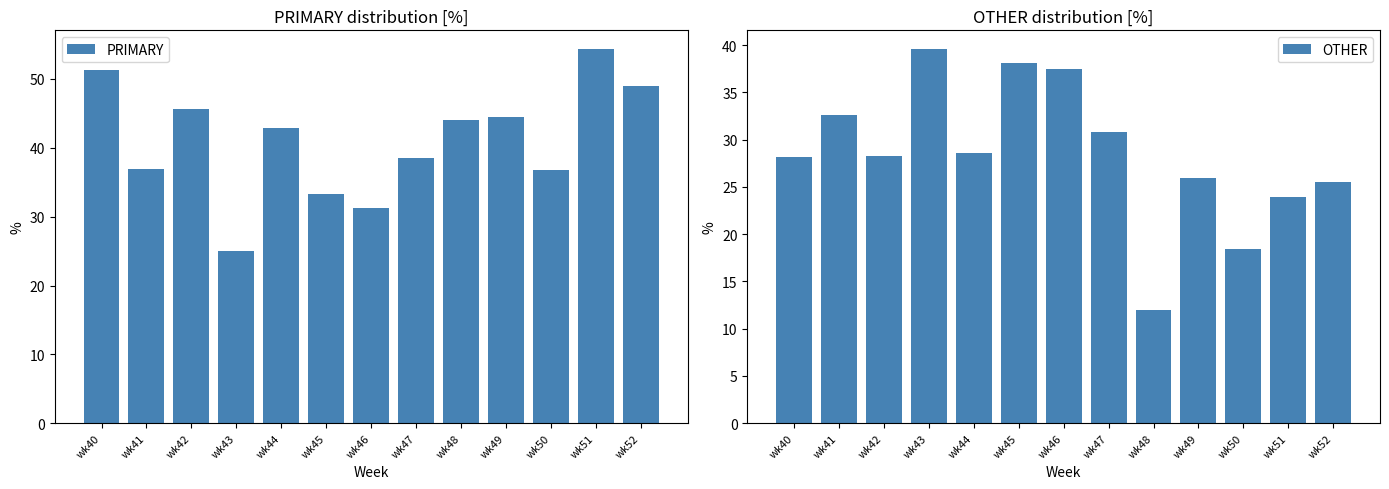

Which series has the largest range (max minus min)?

PRIMARY